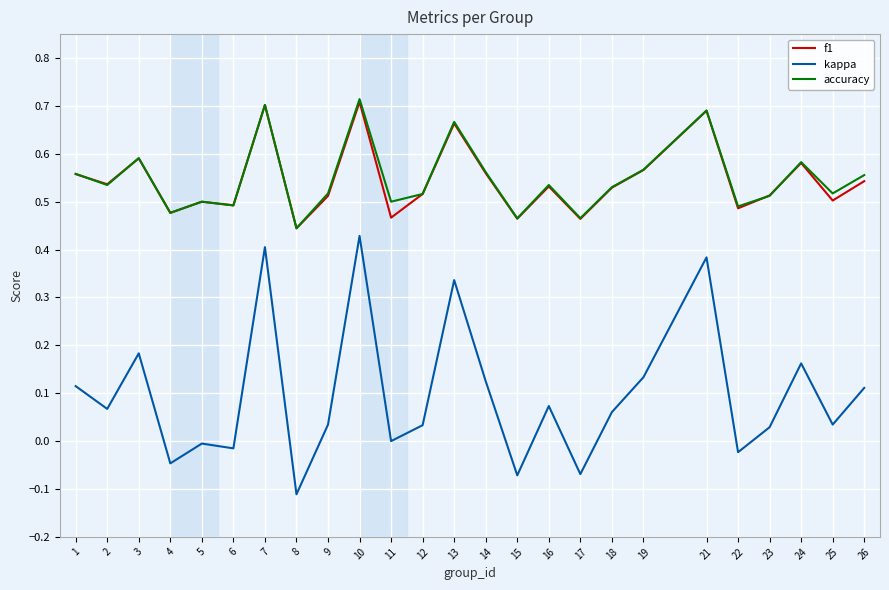

Which series has the widest spread of values?

kappa